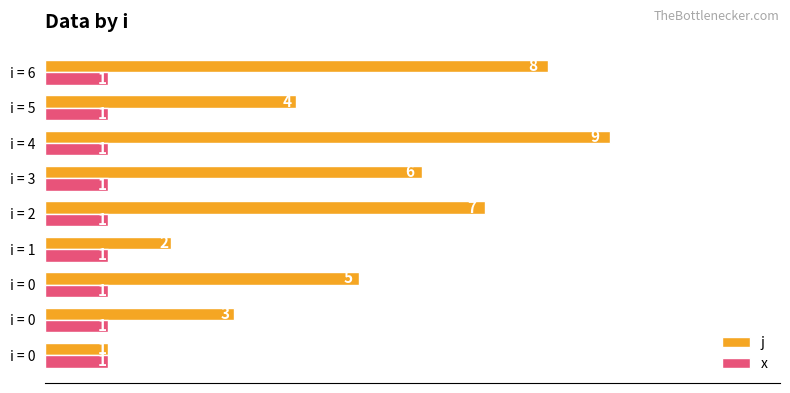

At how many categories does at least one series exceed 5?

4